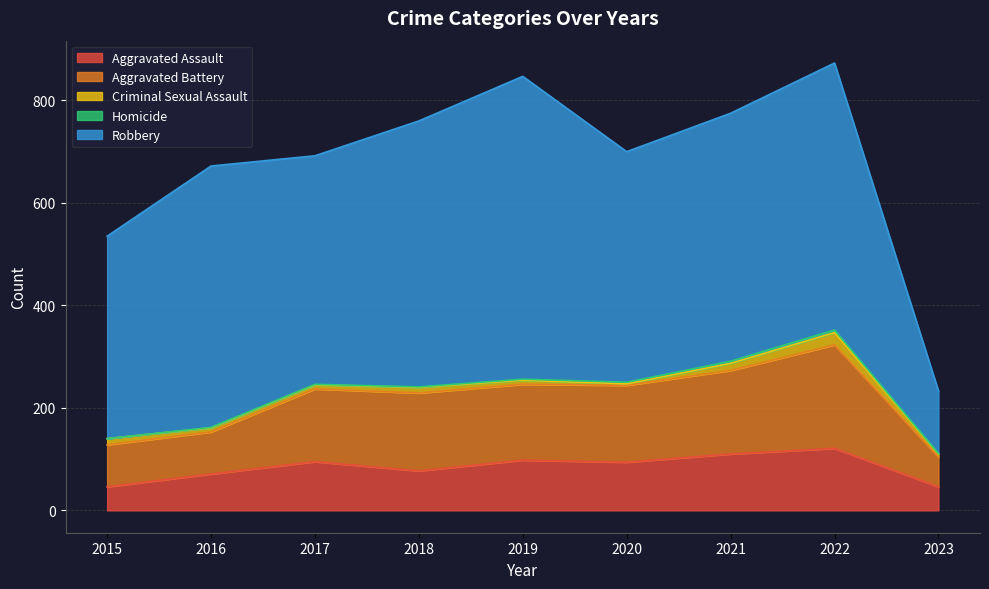

True or false: Homicide and Aggravated Assault cross at least once.

False